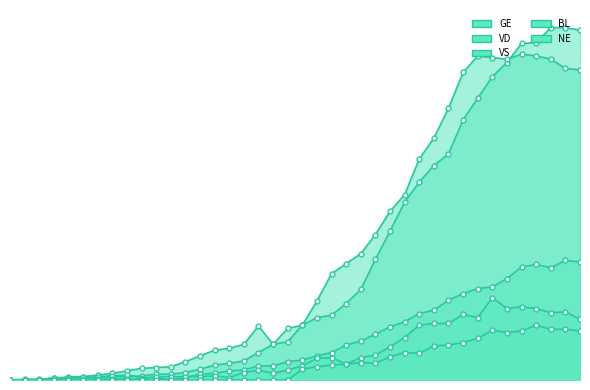

In VD, how many points are higher than both neighbors (excluding endpoints)?

3